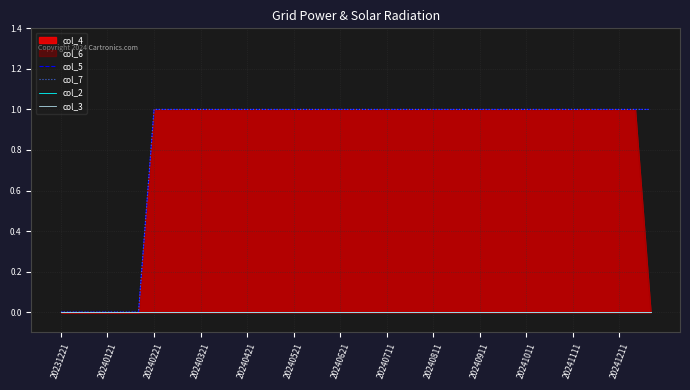

Which label corresponds to the smallest value in the chart?

20231221